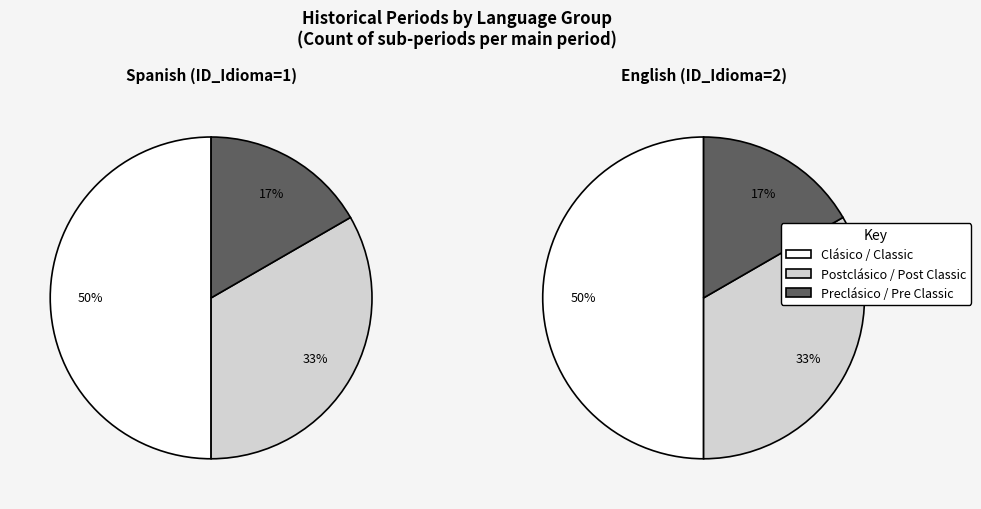

What percentage is the Clásico / Classic slice, to the nearest percent?

50%